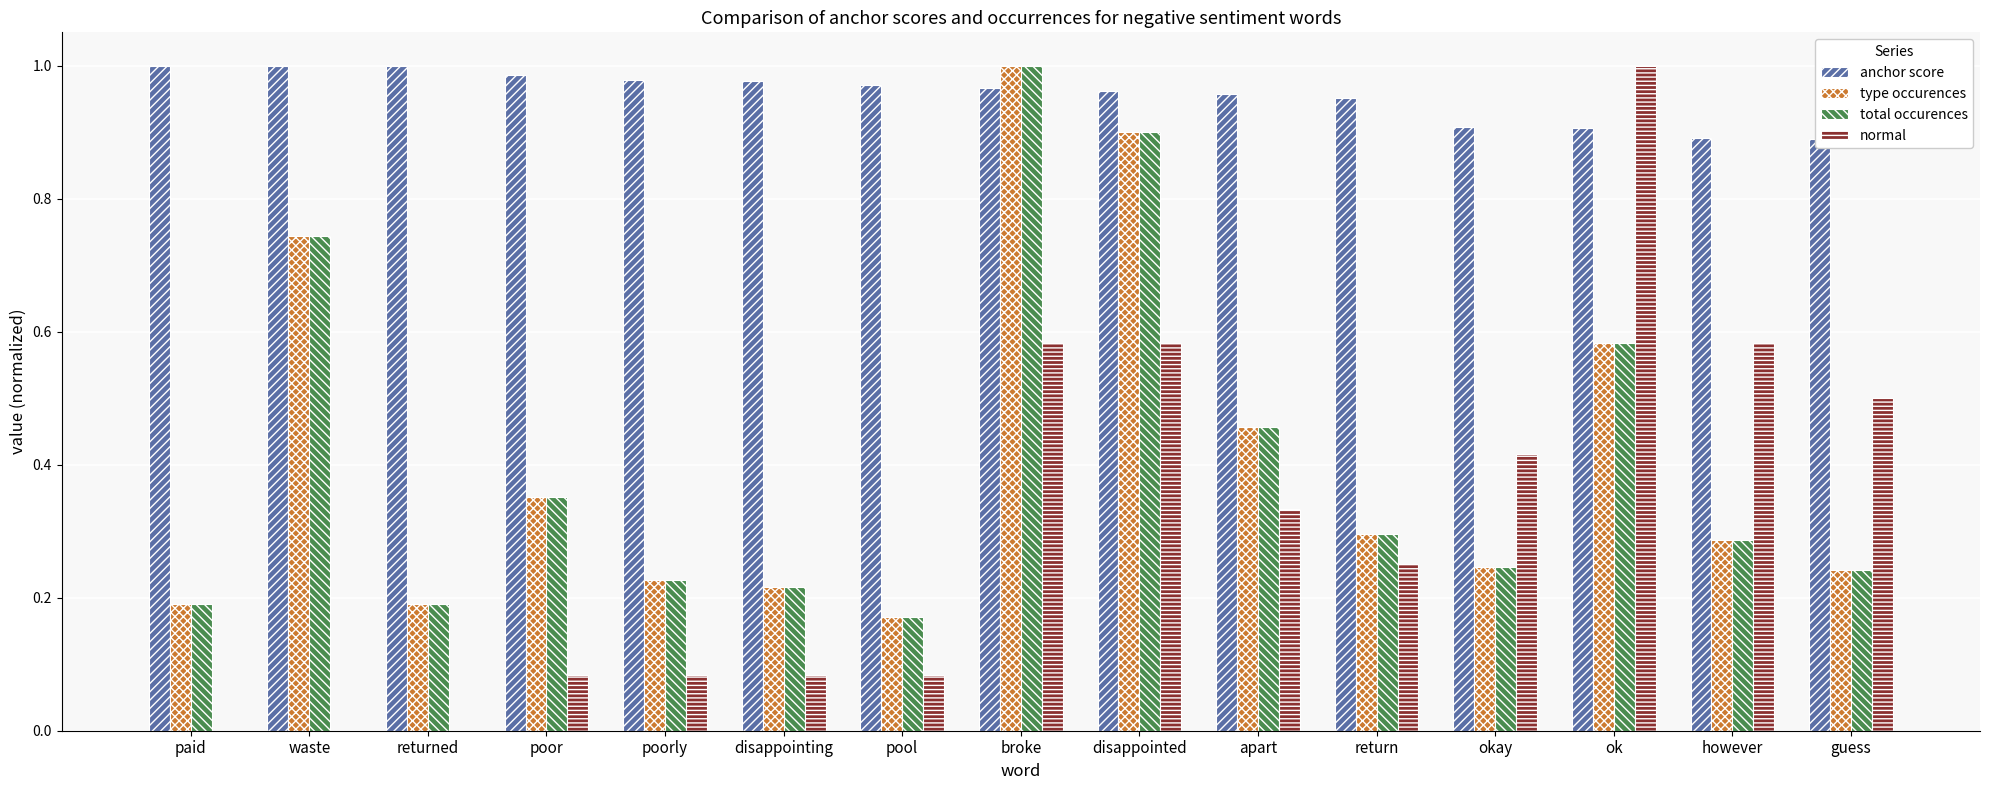

How many bars are there in total?

60